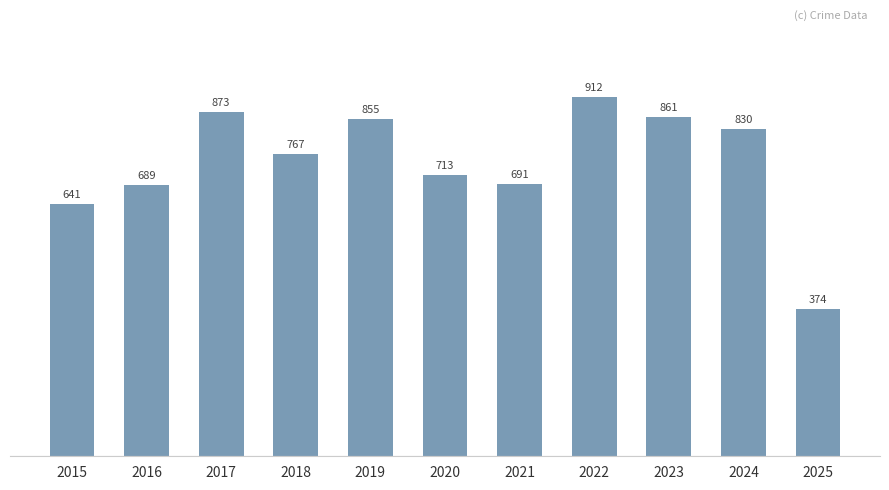

What is the value of the 3rd bar from the left?

873